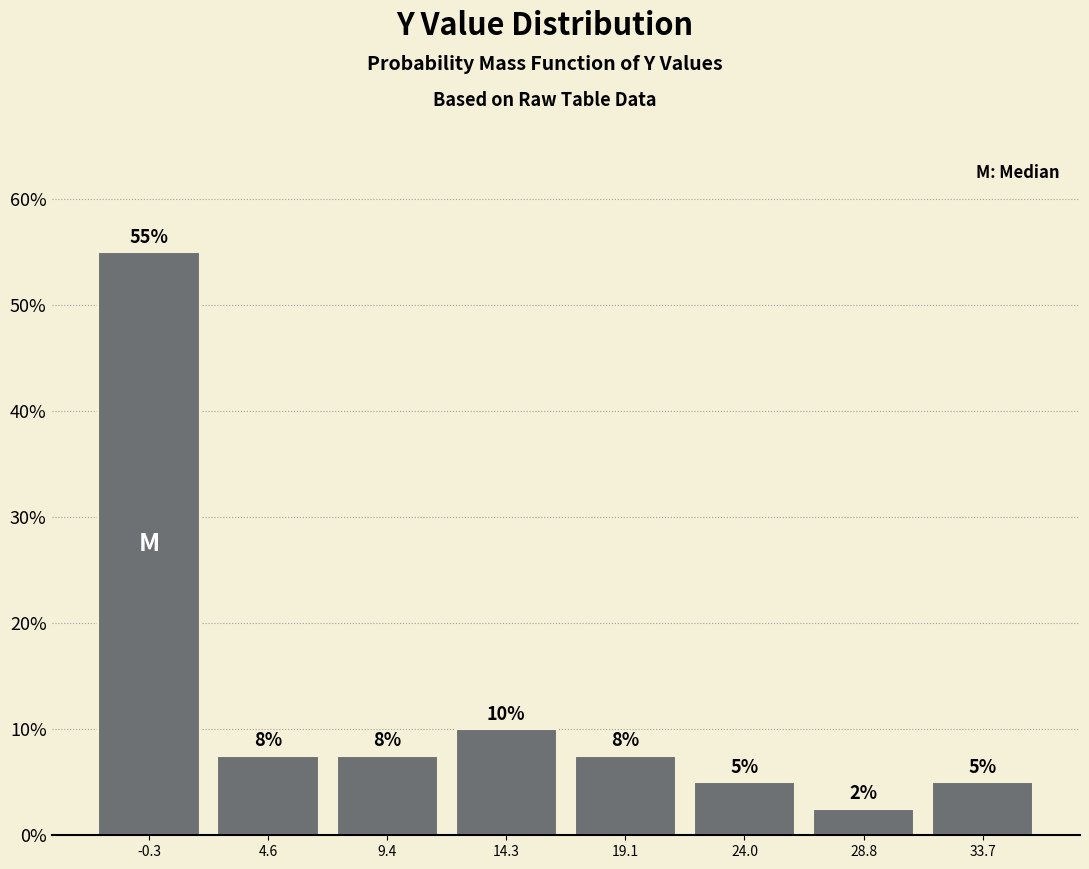

Which range on the x-axis has the tallest bar?

-2.70 to 2.15